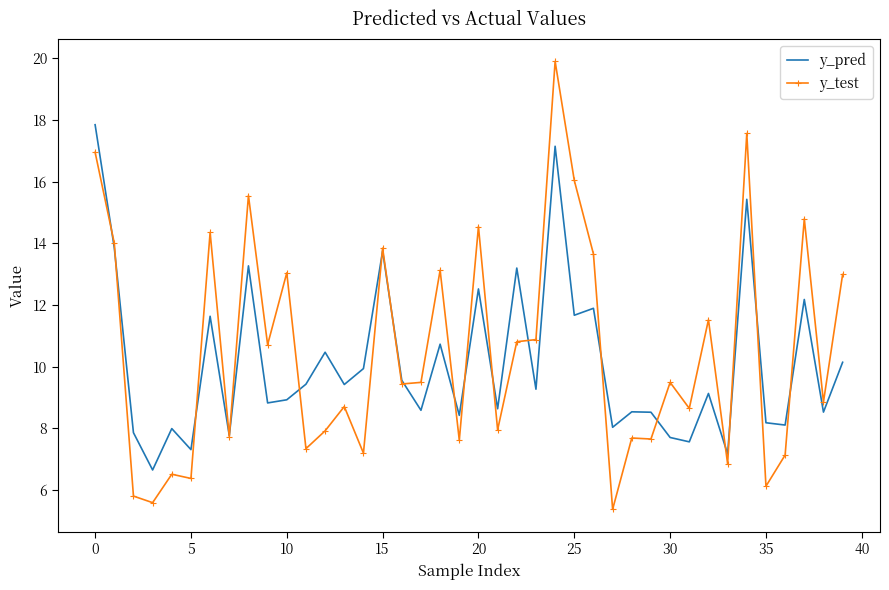

What is the highest value of the y_test series?

19.9